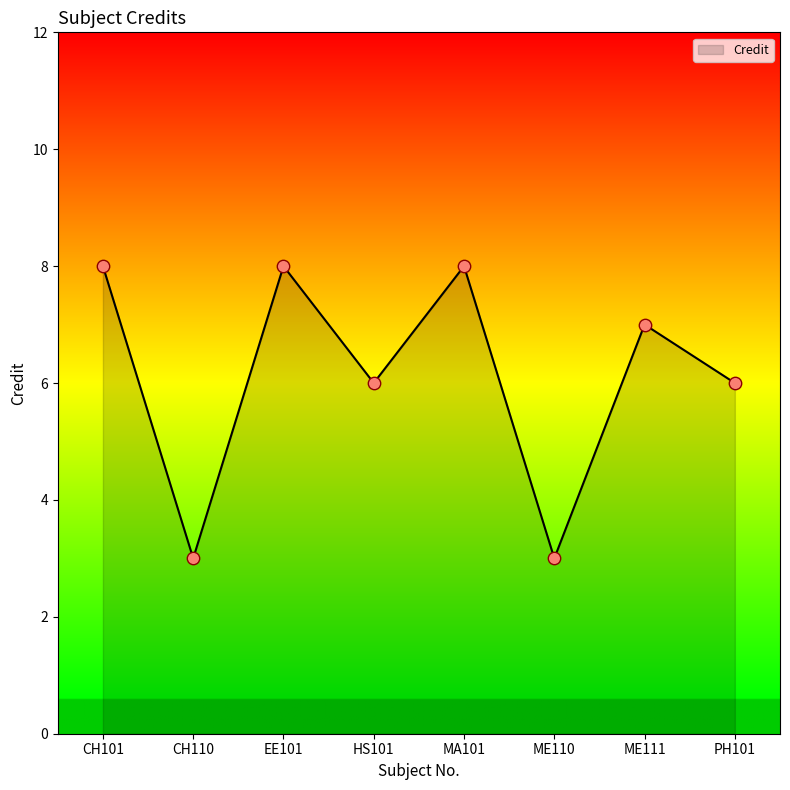

What is the change in value from CH101 to ME111?

-1